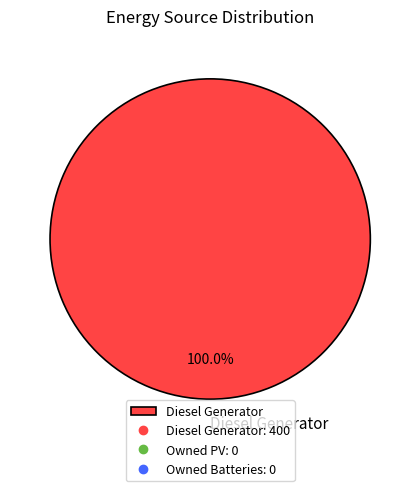

To the nearest percent, what percentage of the pie is Diesel Generator?

100%